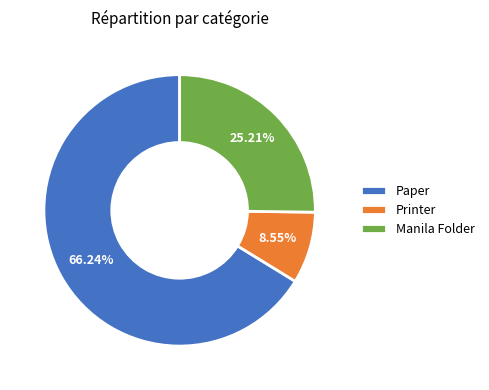

Count the number of slices in the pie.

3